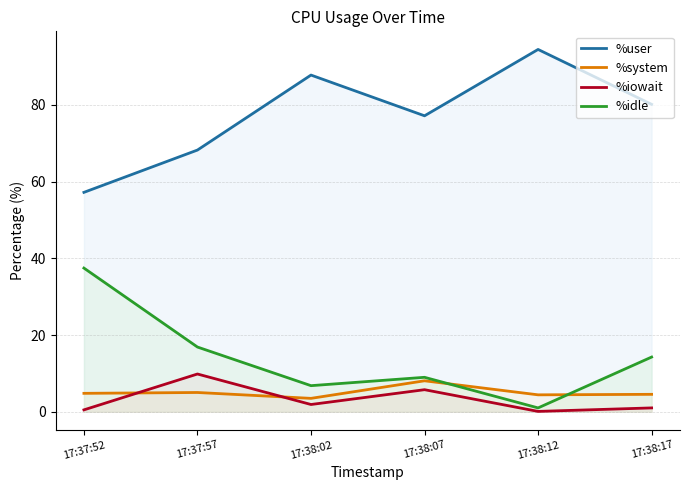

True or false: %iowait and %idle cross at least once.

False